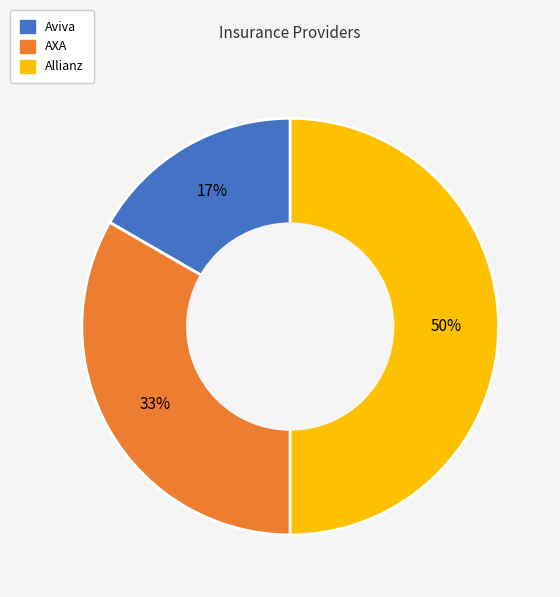

Is it true that AXA is 25% of the pie?

False